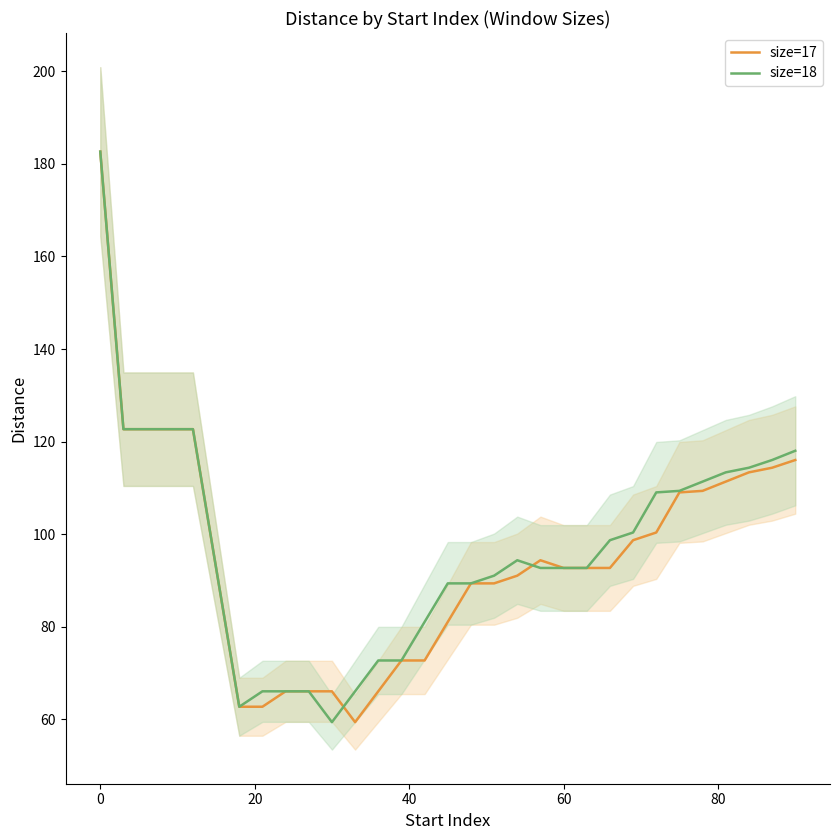

List the series in order of their peak value, lowest first.

size=17, size=18